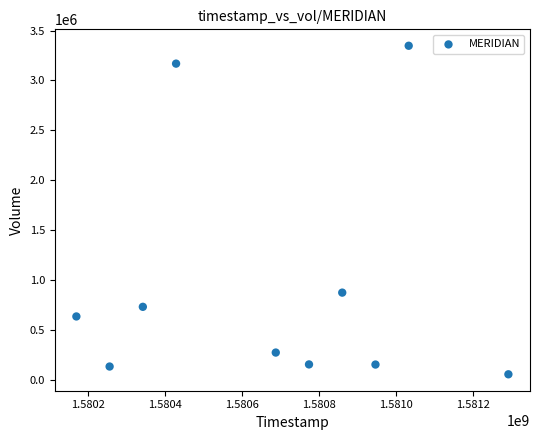

What is the range of X values (max minus min)?

1123200